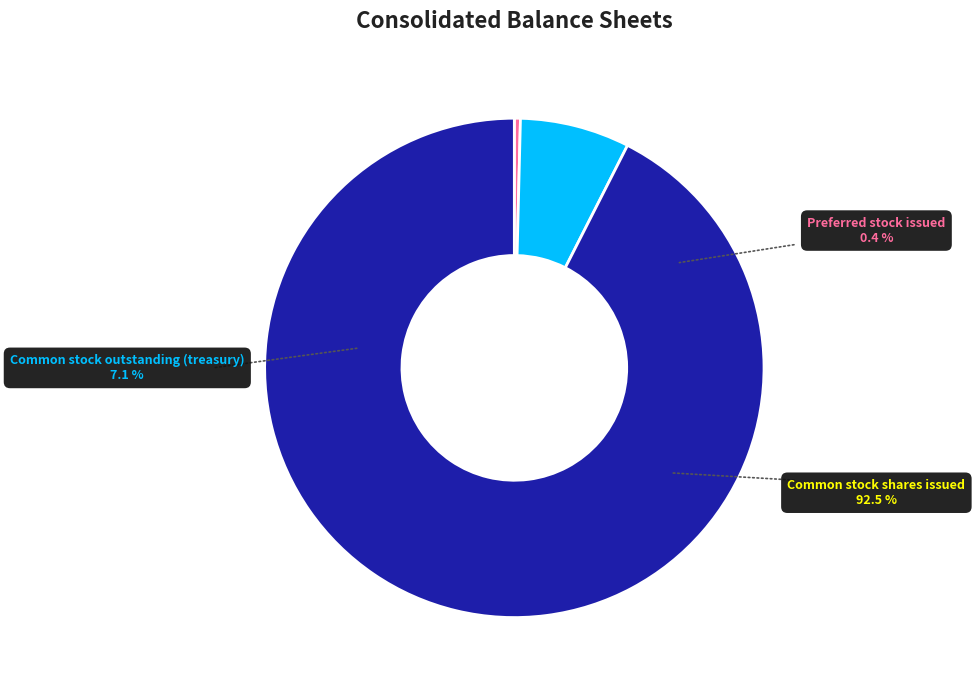

How many slices are in this pie chart?

3